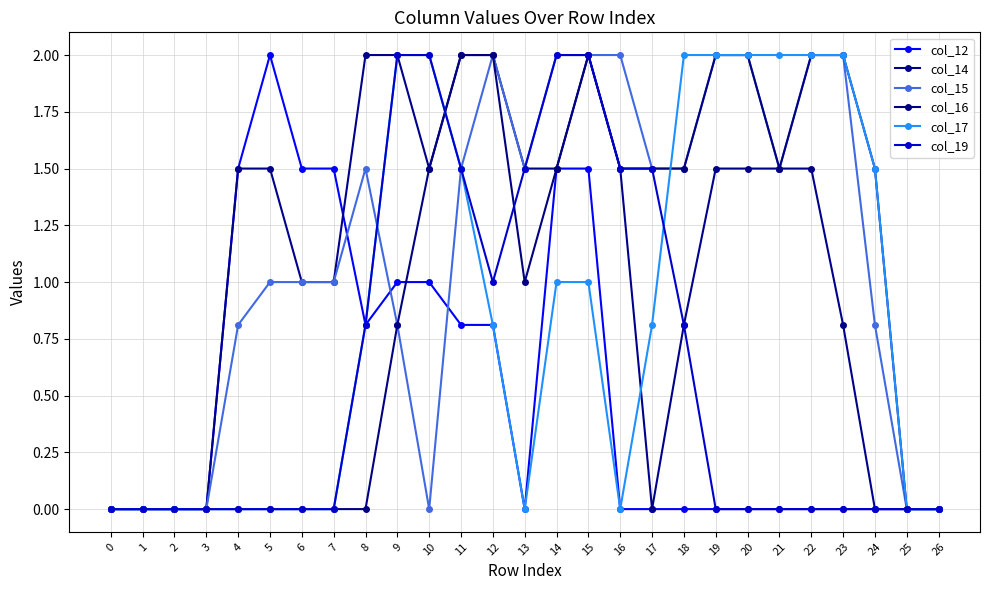

Is this an area chart (filled region under the line)?

No